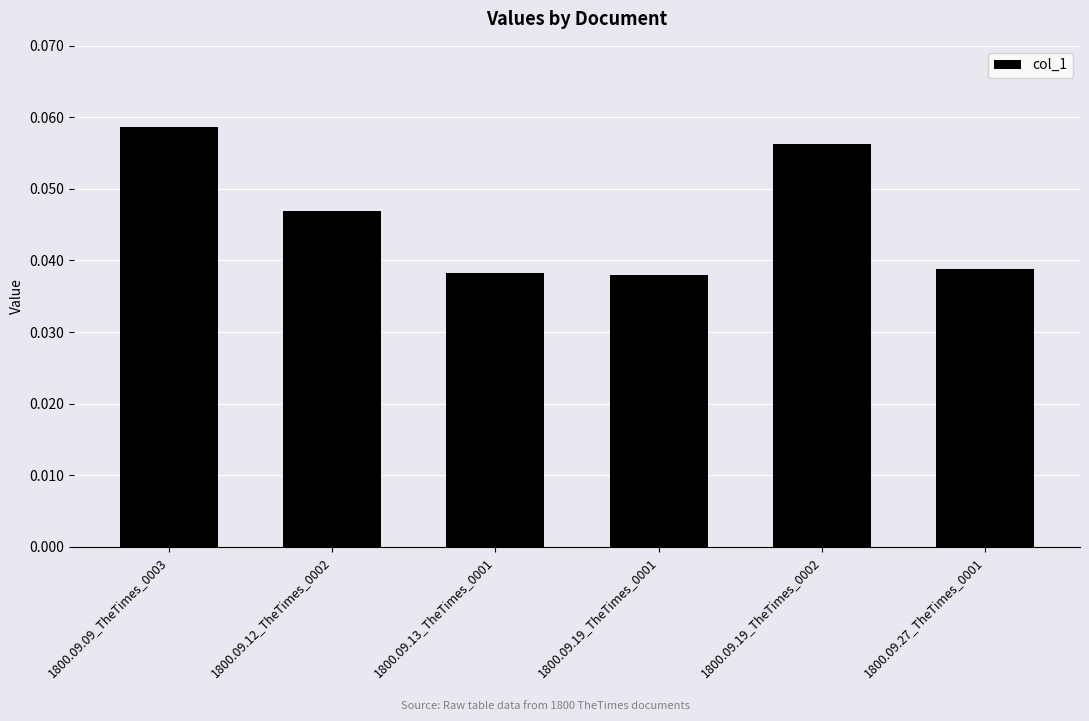

True or false: the data shows 0.1 at 1800.09.13_TheTimes_0001.

False